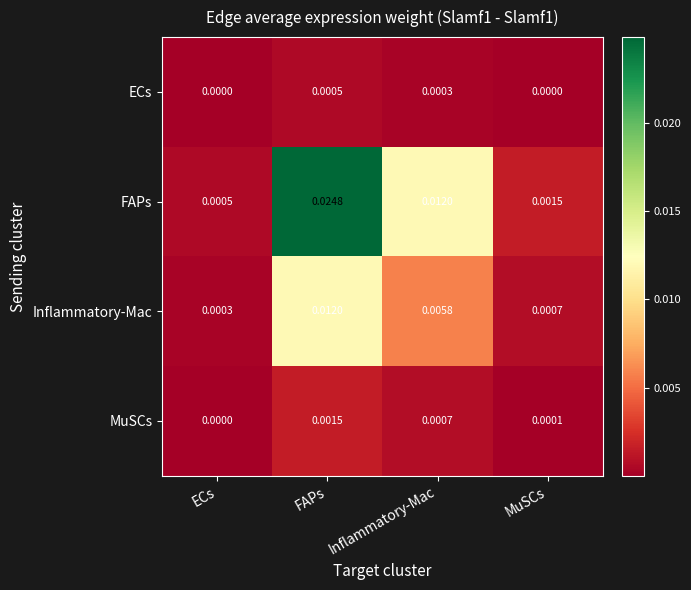

Between ECs and MuSCs, which series saw the biggest shift?

FAPs